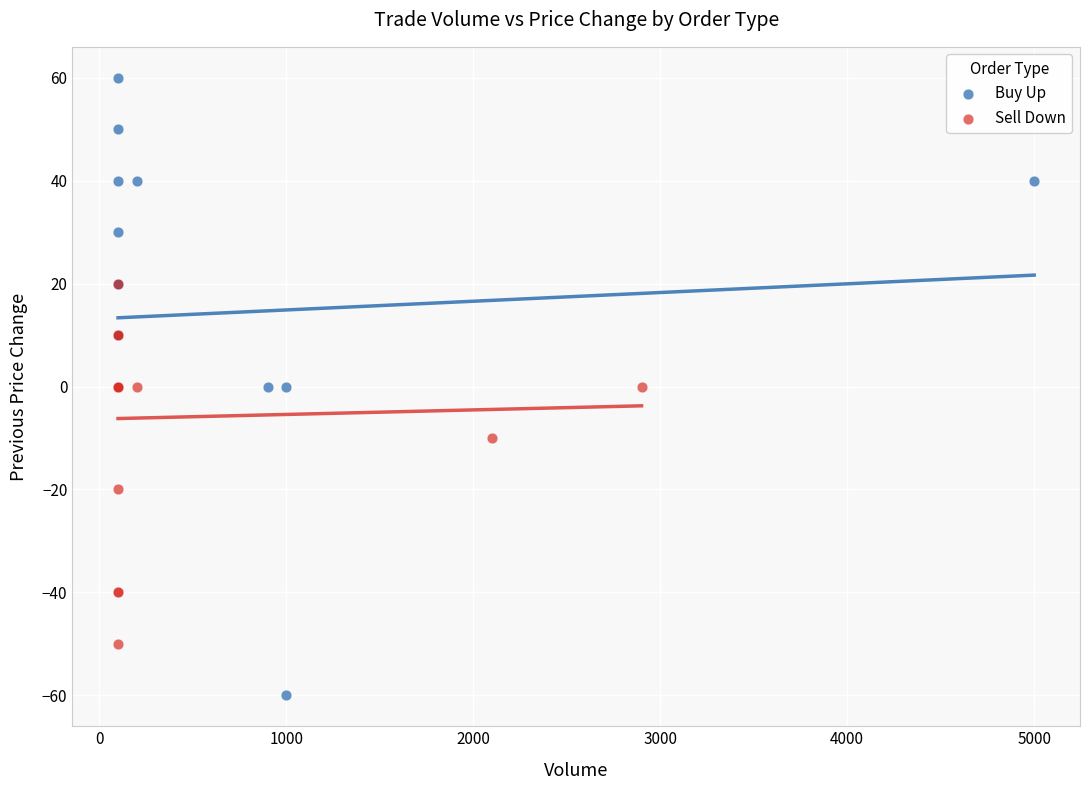

What are all the series names shown in the legend?

Buy Up, Sell Down